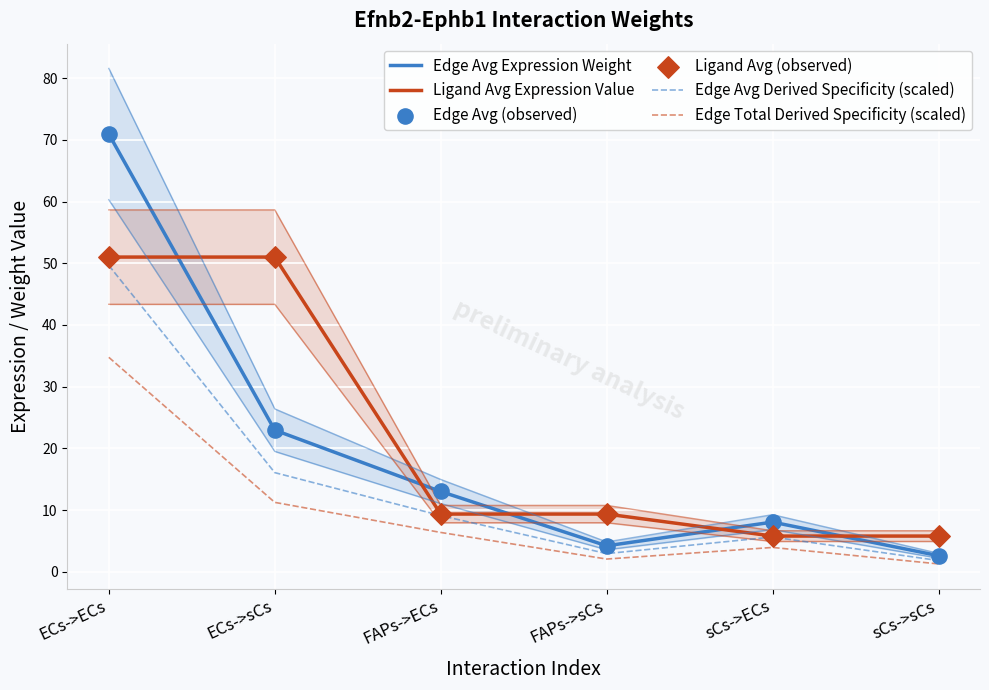

At how many categories does at least one series exceed 49?

2